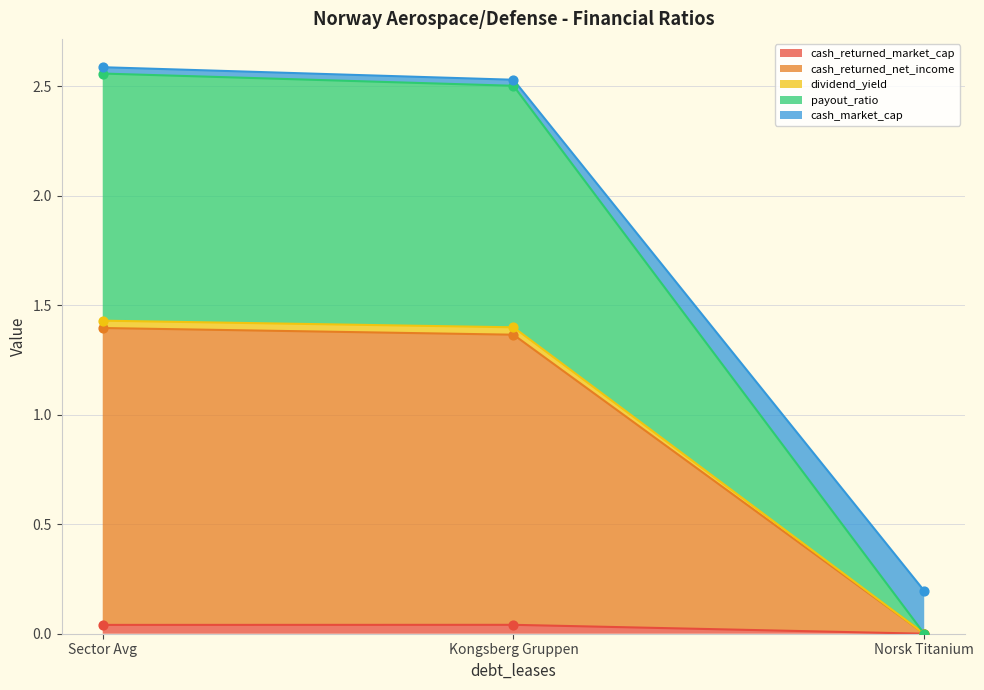

What are all the series names shown in the legend?

cash_returned_market_cap, cash_returned_net_income, dividend_yield, payout_ratio, cash_market_cap